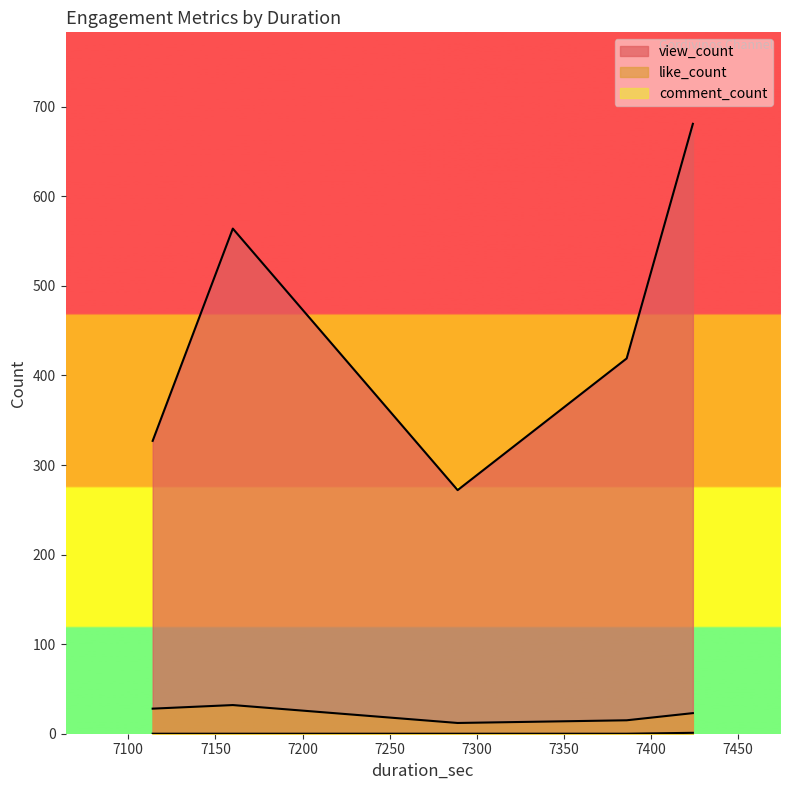

At 7386, list the series in order from largest to smallest.

view_count, like_count, comment_count